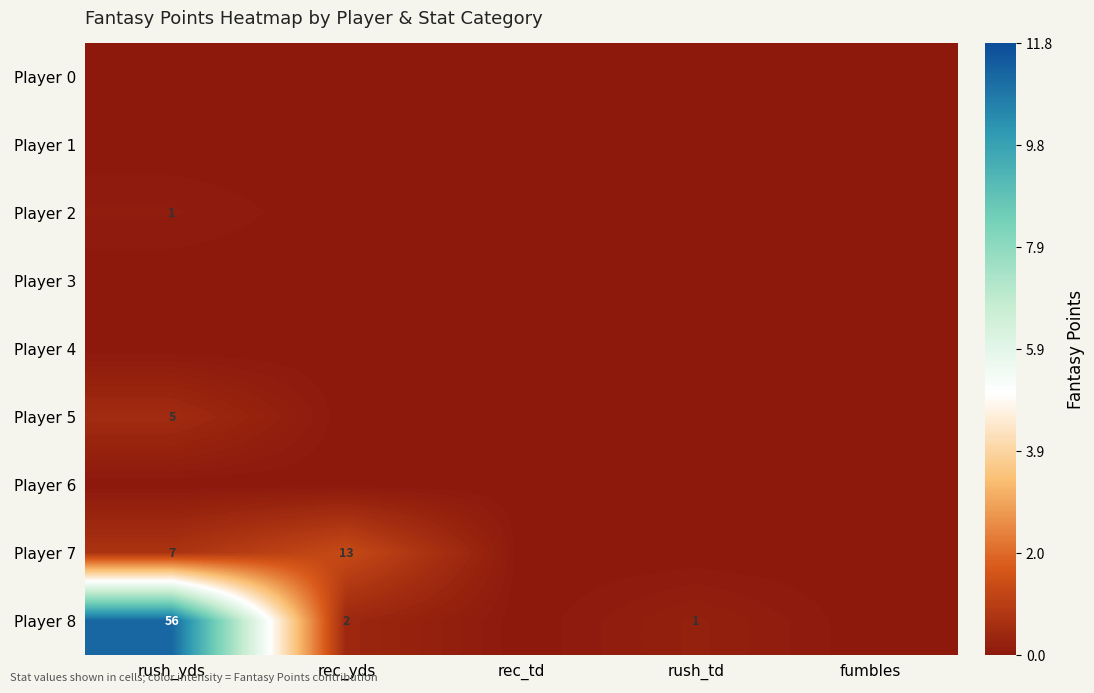

The Player 6 series shows 0.0 at rush_yds. True or false?

True